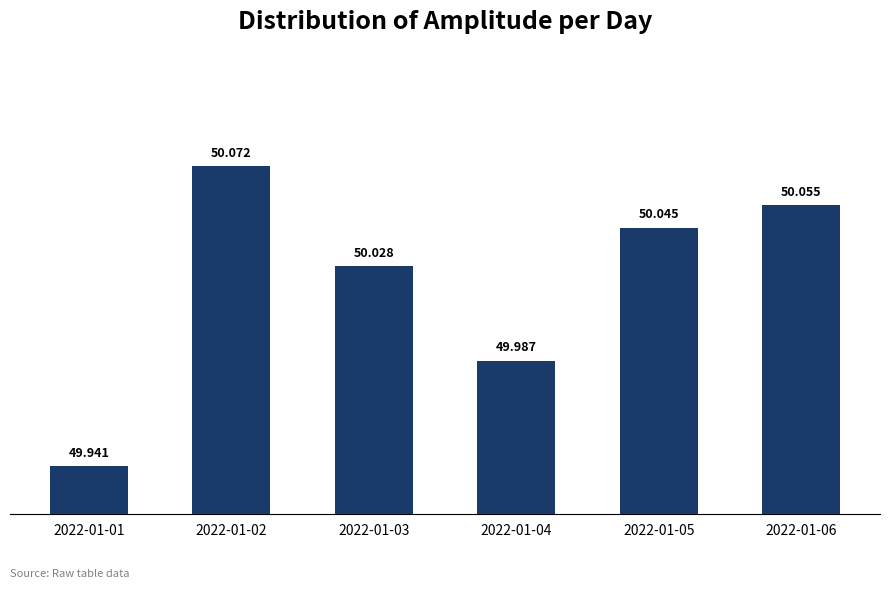

List the labels in order of value, smallest first.

2022-01-01, 2022-01-04, 2022-01-03, 2022-01-05, 2022-01-06, 2022-01-02